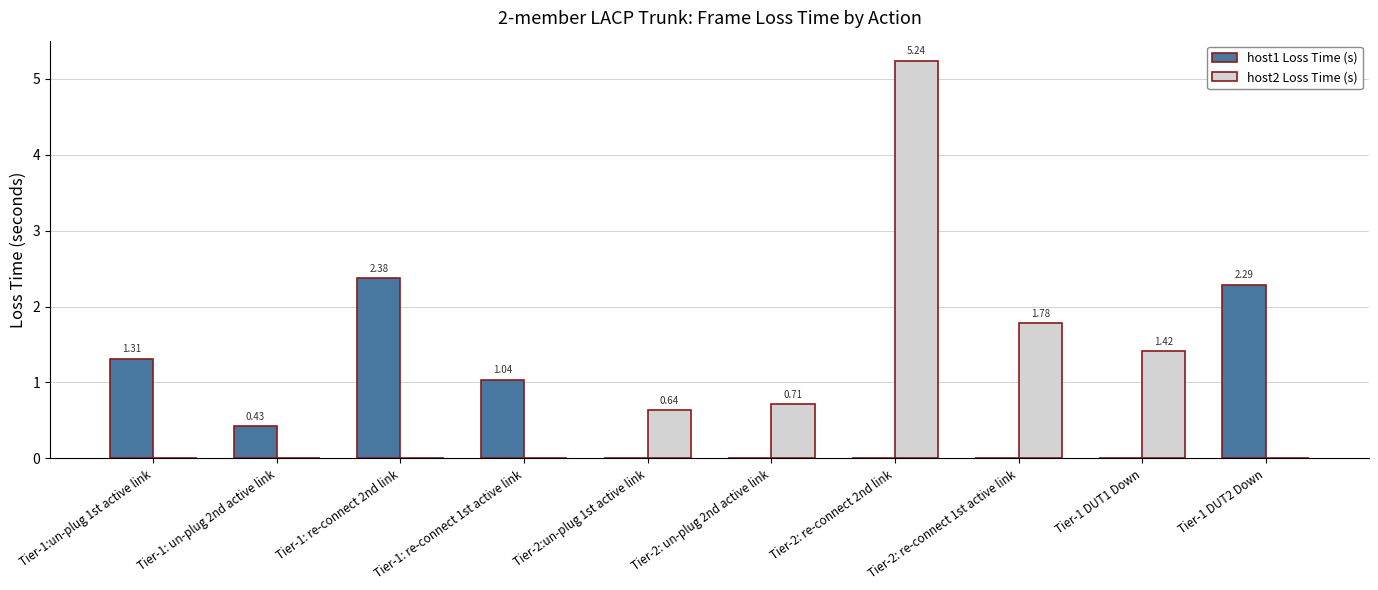

At which category does the chart reach its peak across all series?

Tier-2: re-connect 2nd link